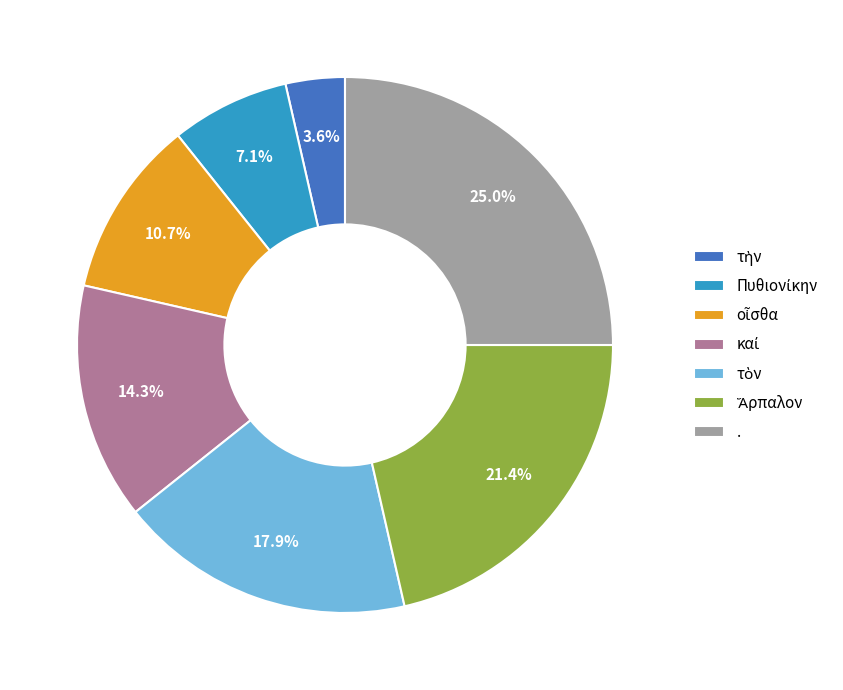

Does any single category account for the majority?

No